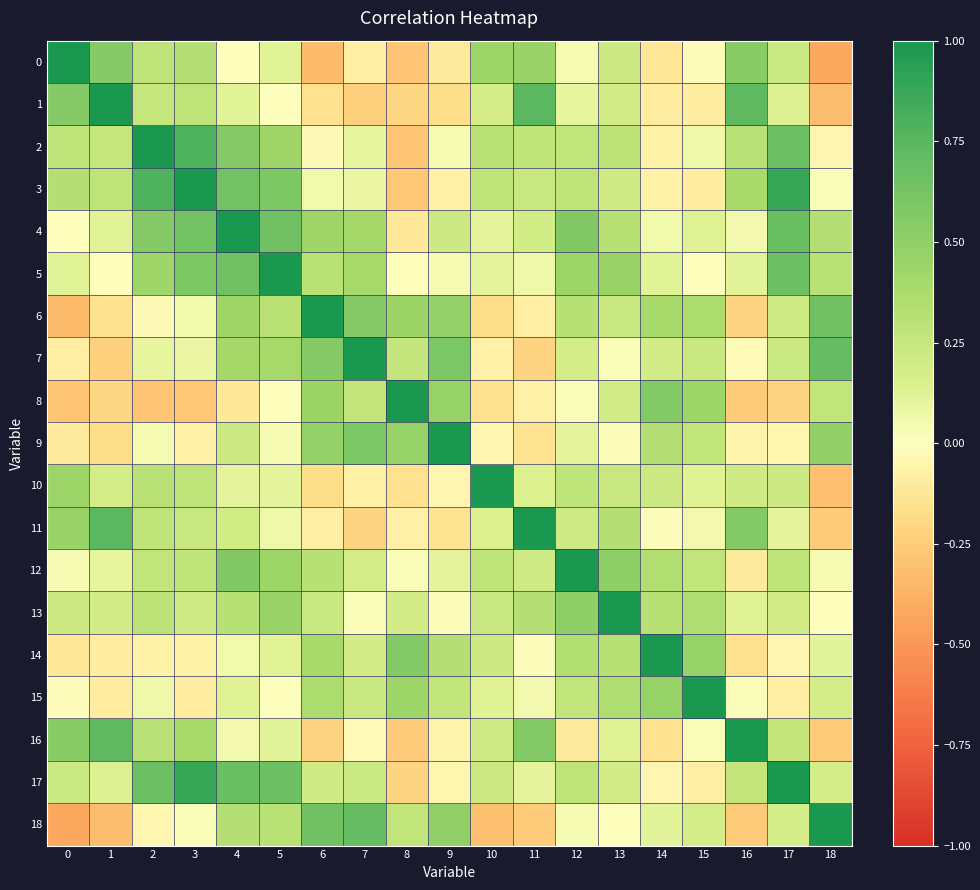

Between 11 and 16, which series saw the biggest shift?

11